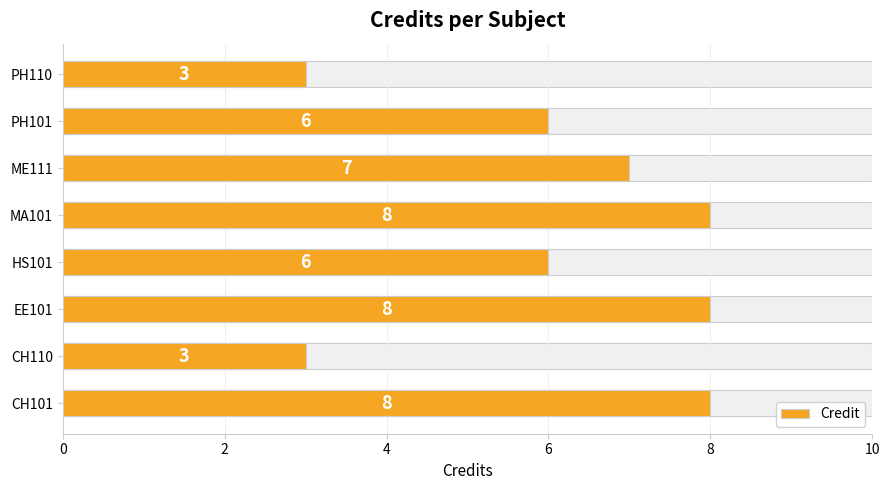

Reading right to left, what are all the values shown in this chart?

3	6	7	8	6	8	3	8